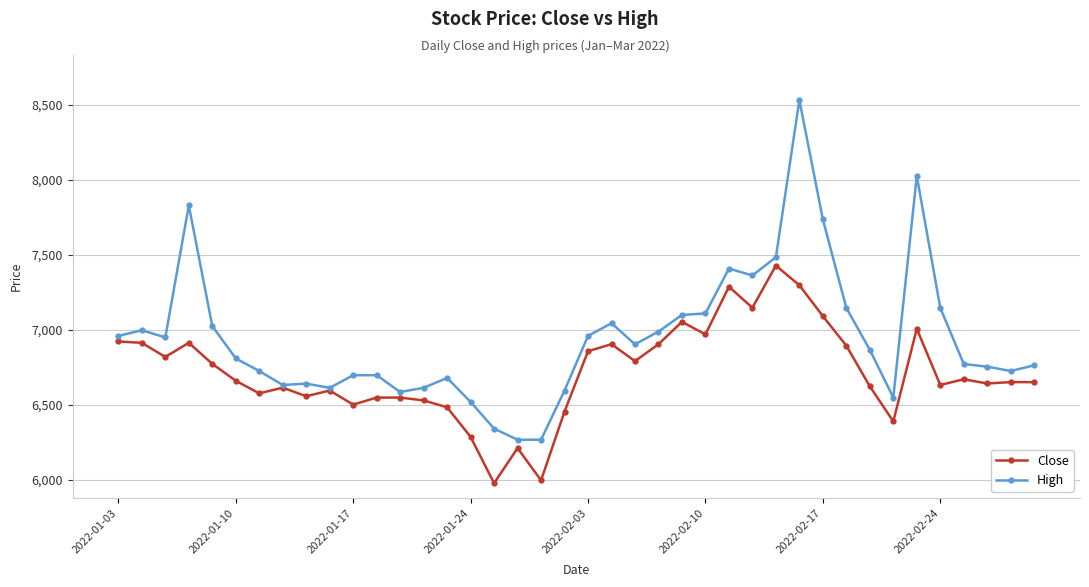

What are all the series names shown in the legend?

Close, High